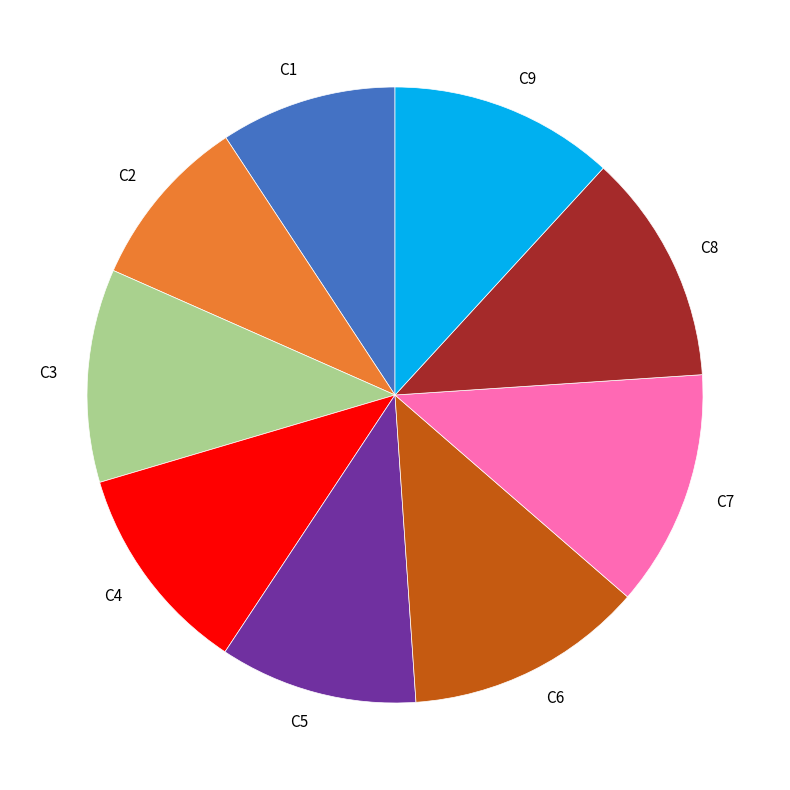

Does any single category account for the majority?

No